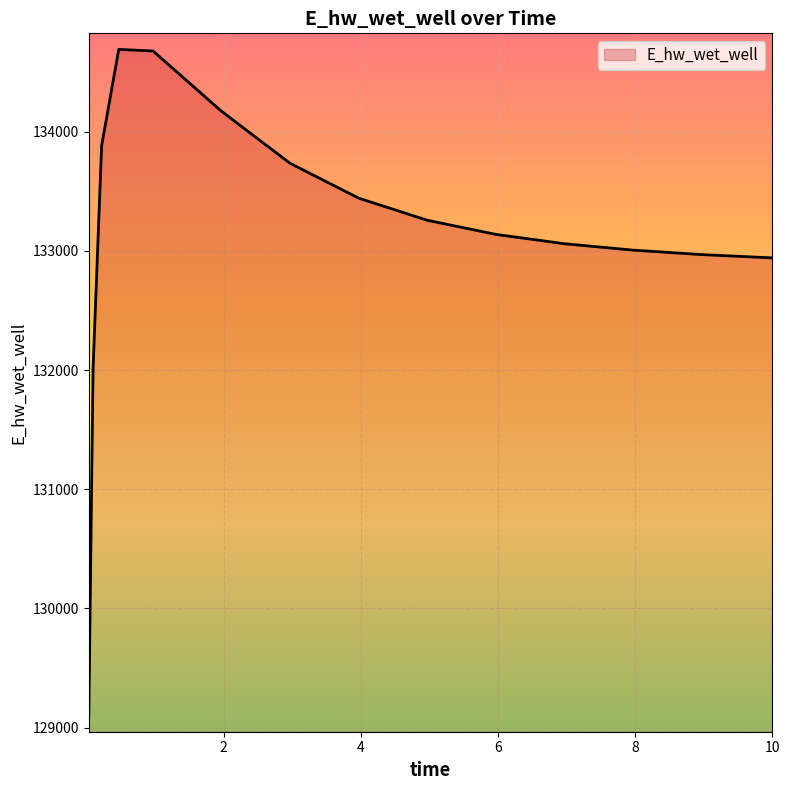

What is the greatest value displayed?

134690.8